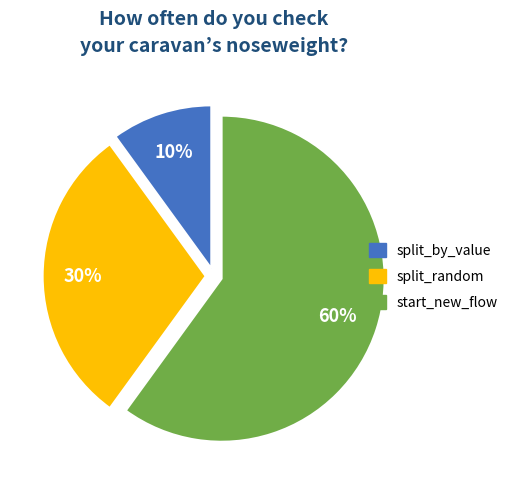

Does any single category account for the majority?

Yes